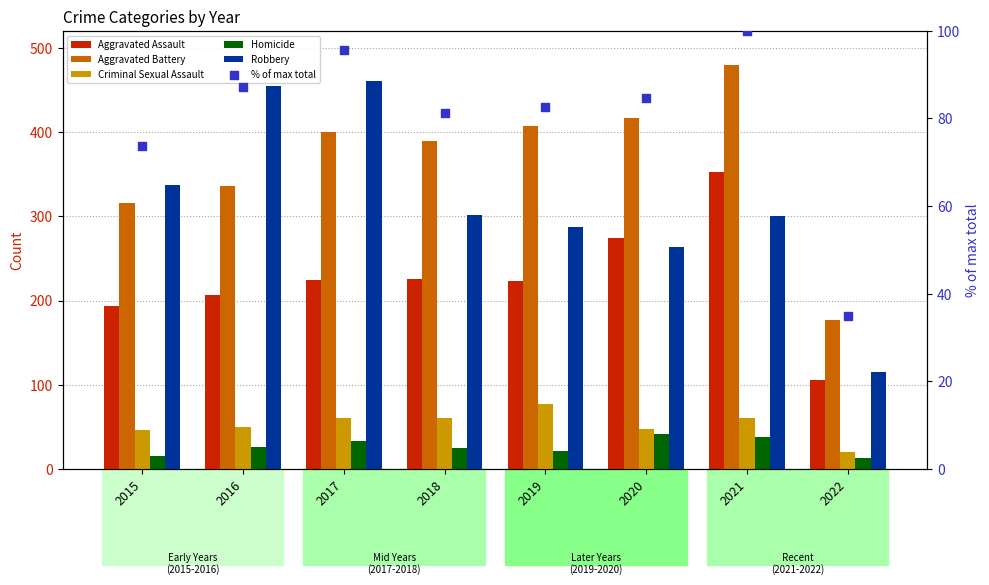

At how many categories does at least one series exceed 53?

8